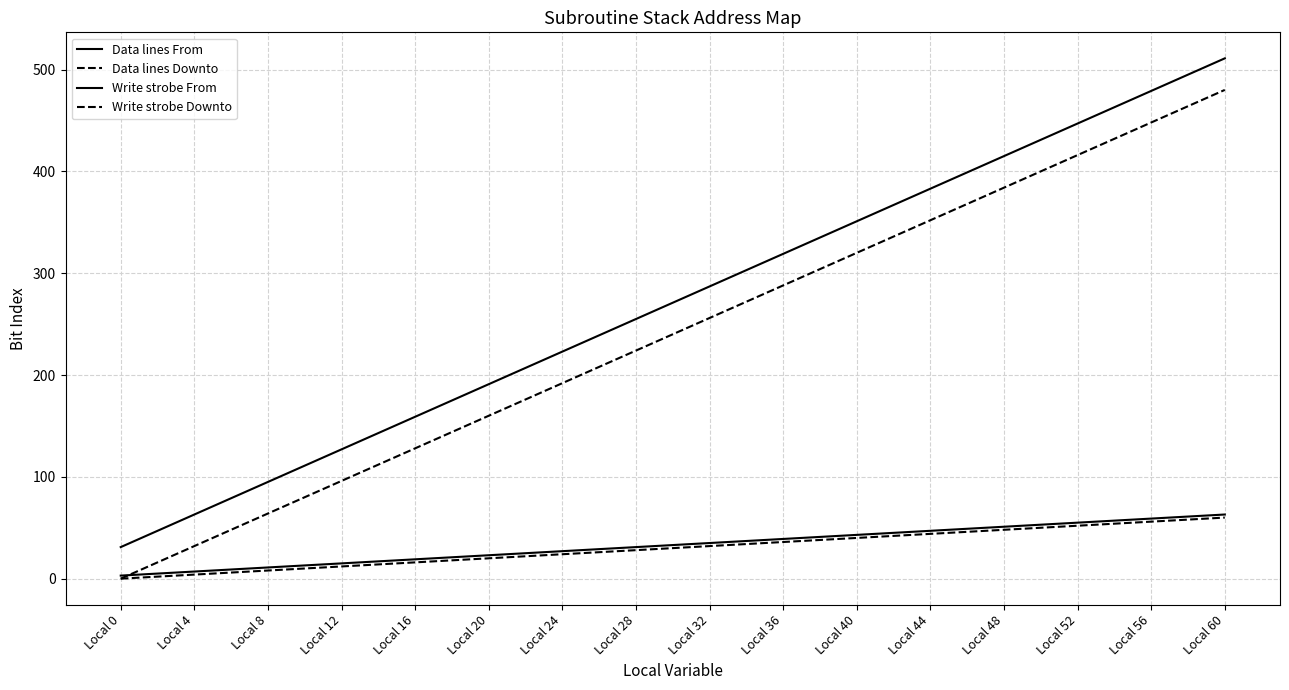

At which category is the sum across all series the highest?

Local 60